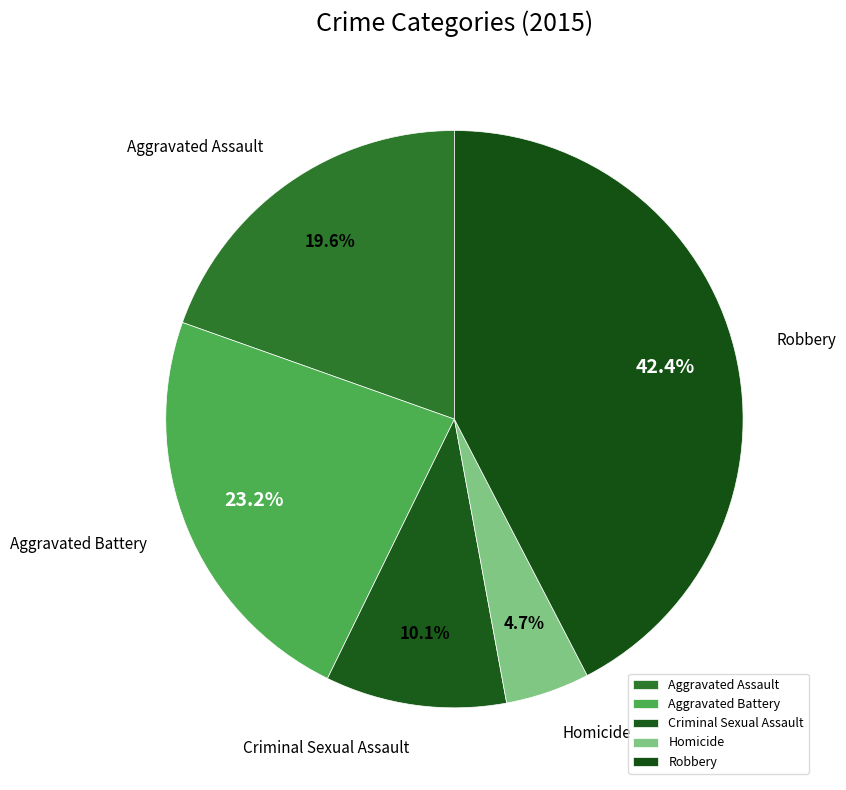

Is there any slice that represents more than half of the pie?

No